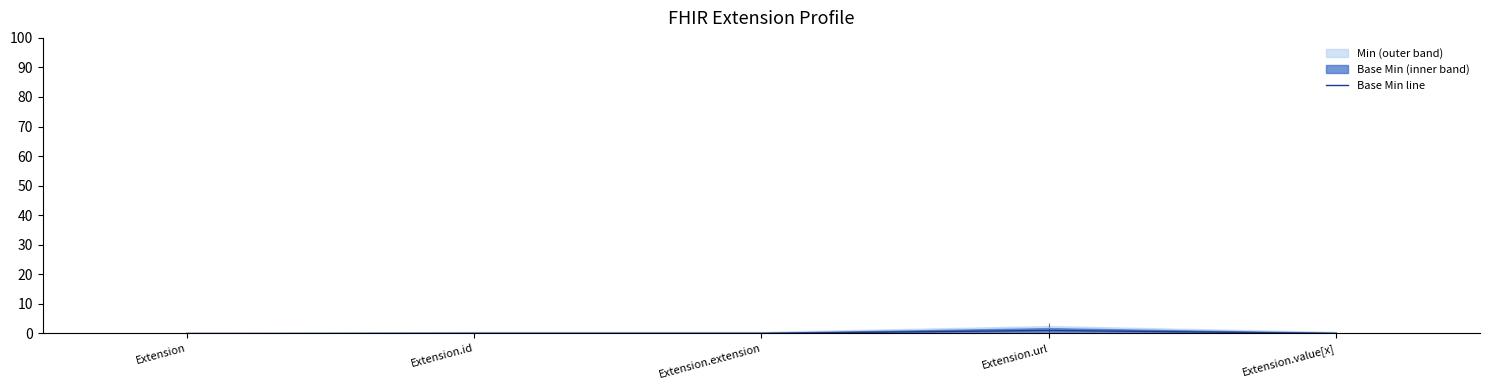

Is it true that the value at Extension.url is 0?

False